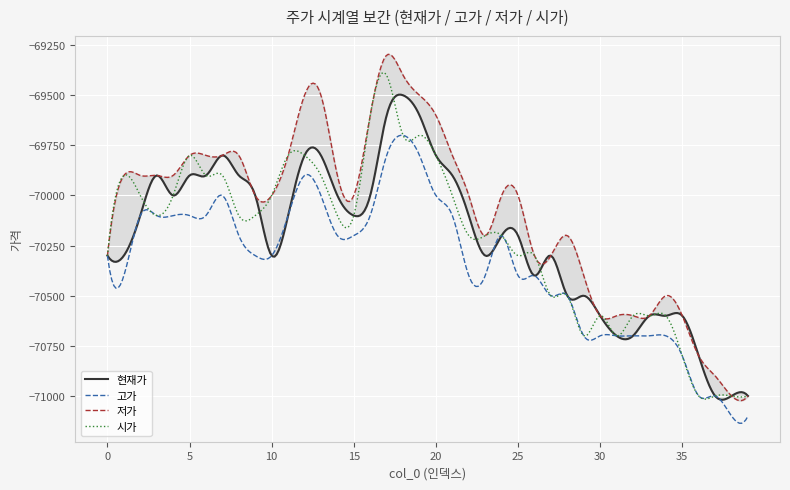

True or false: 시가 has a value of -114458 at 12.

False